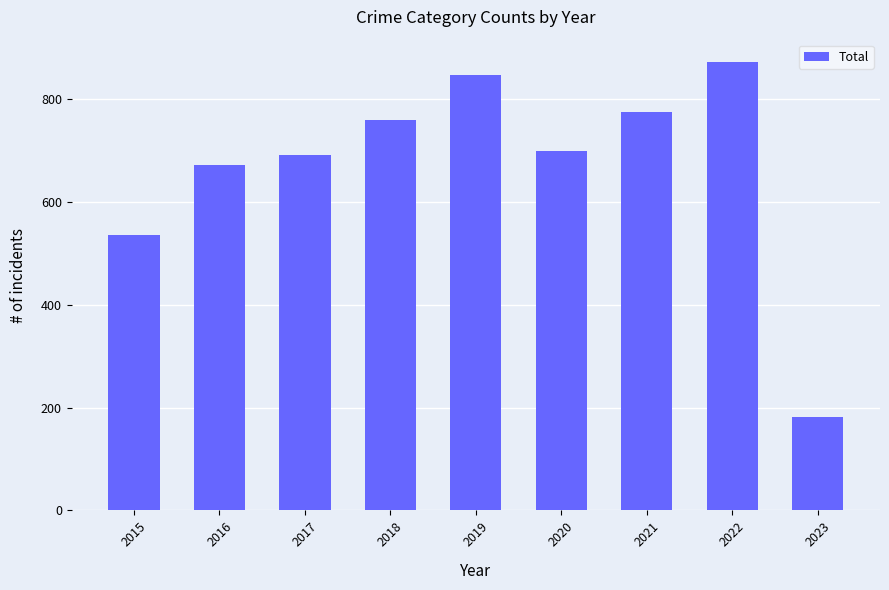

What is the average value?

670